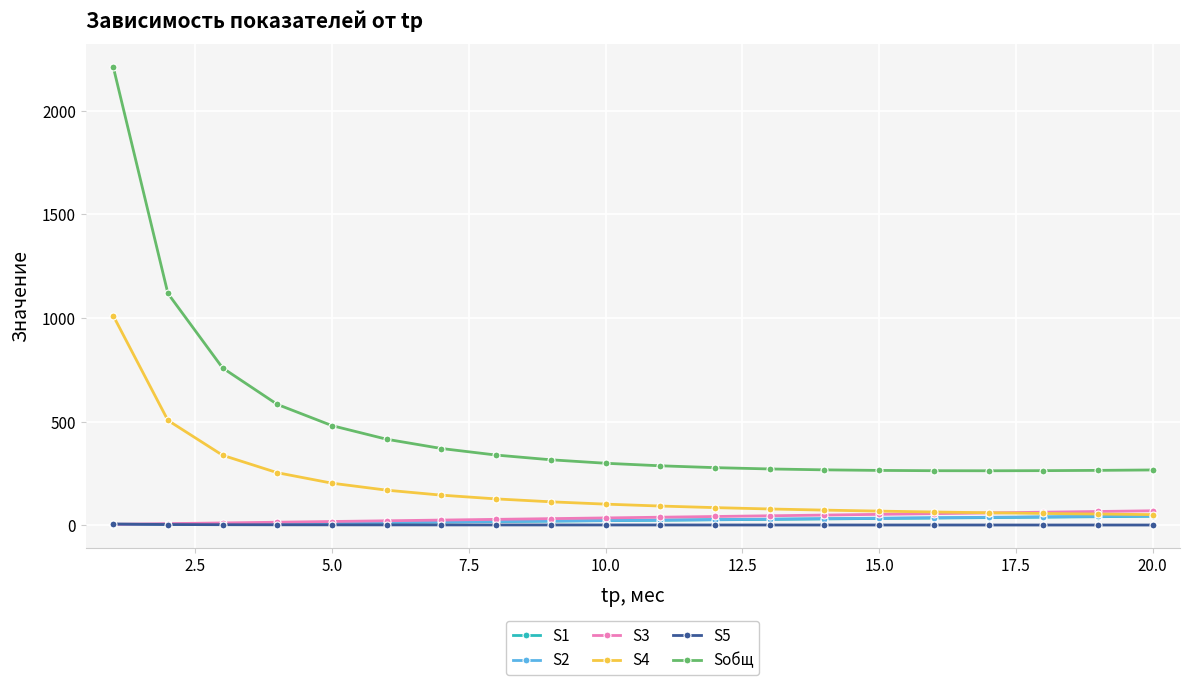

Count the number of categories in the chart.

20